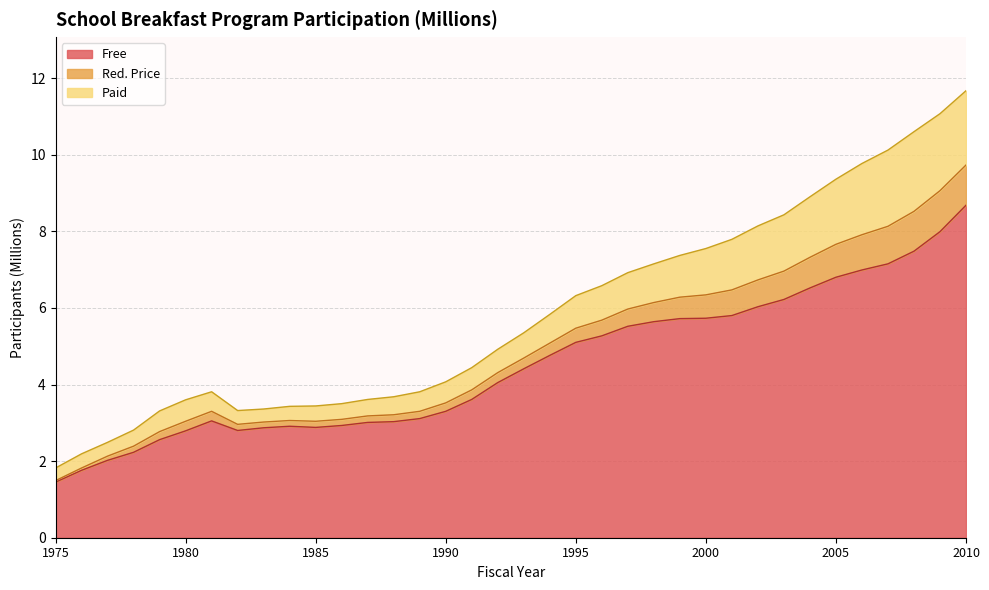

Is it true that Free equals 1.8 at 1985?

False